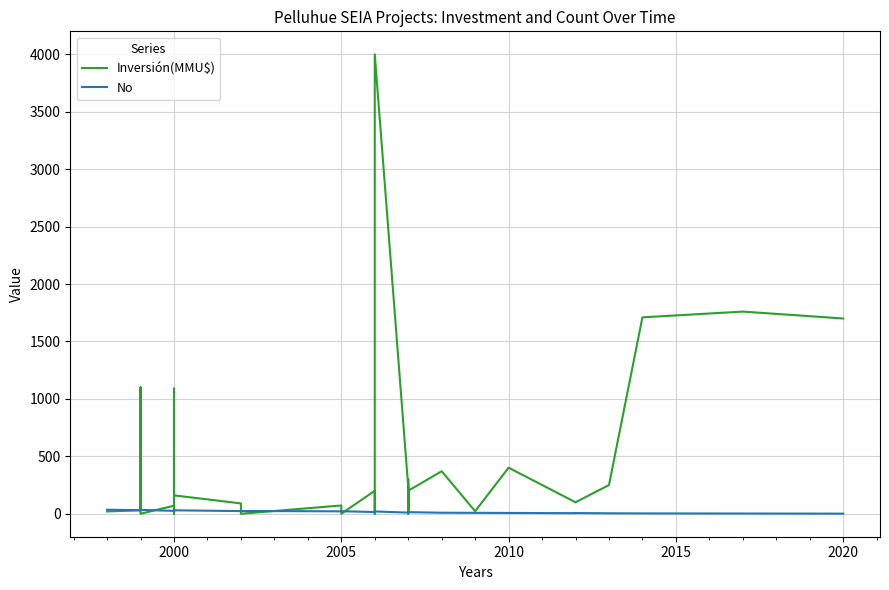

How many interior local valleys does the No series have?

7